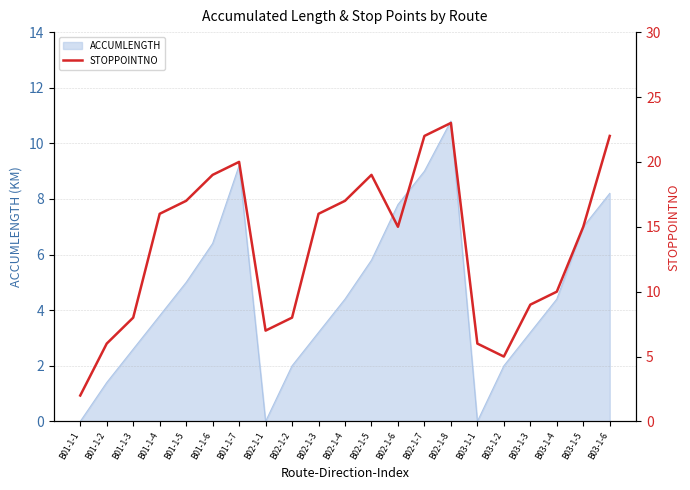

Does the chart have visible grid lines?

Yes